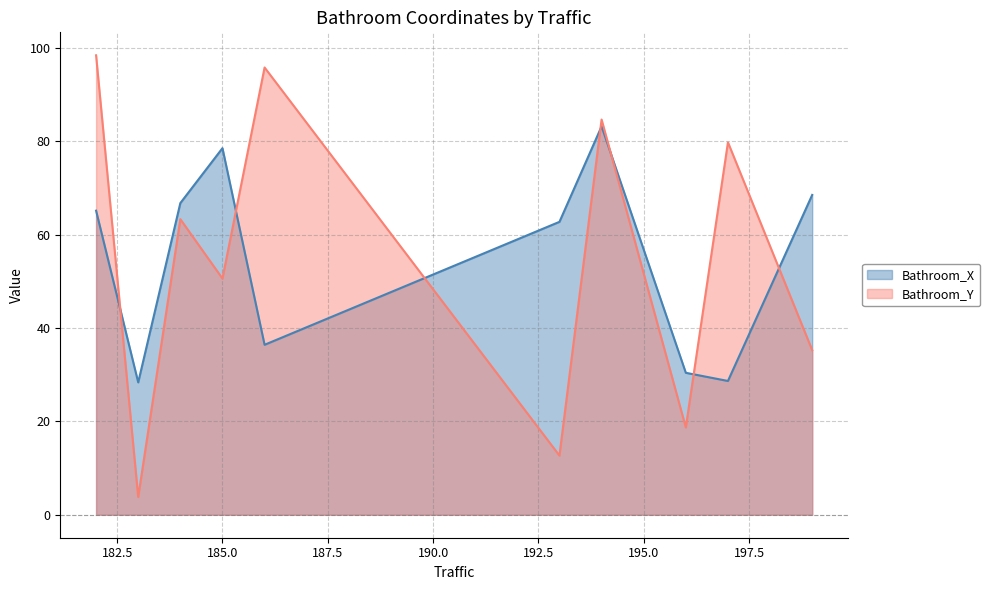

What is the maximum value for Bathroom_X?

83.2